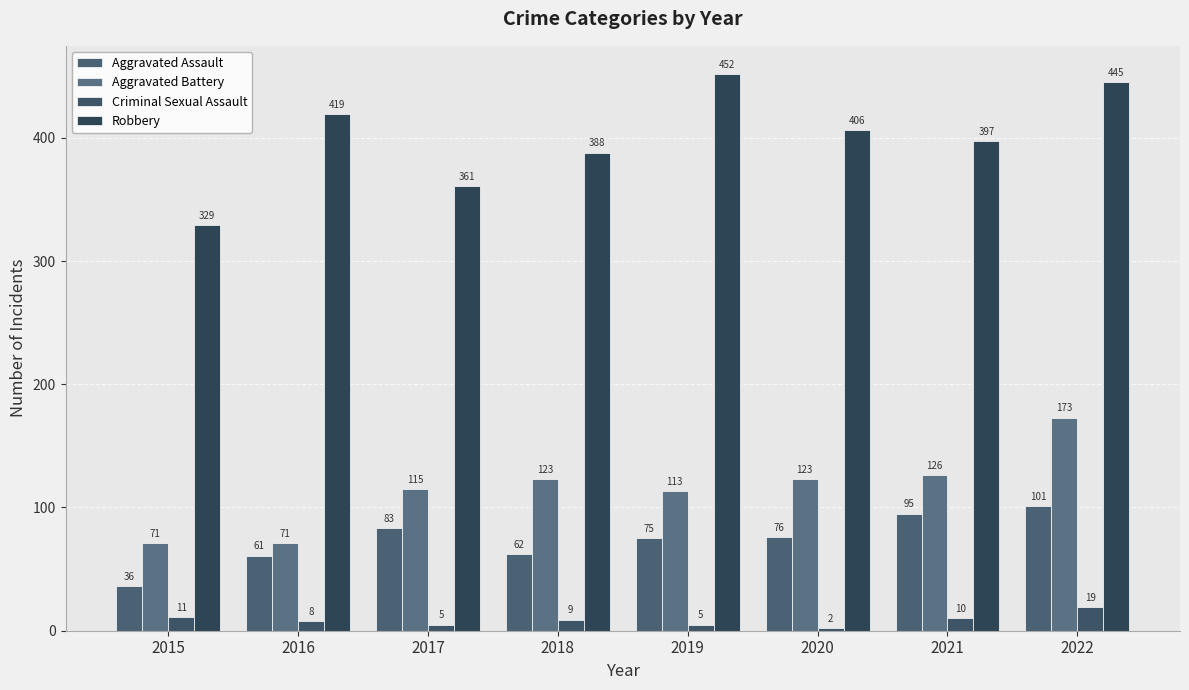

What is the difference between the second highest and second lowest values in the Robbery series?

84